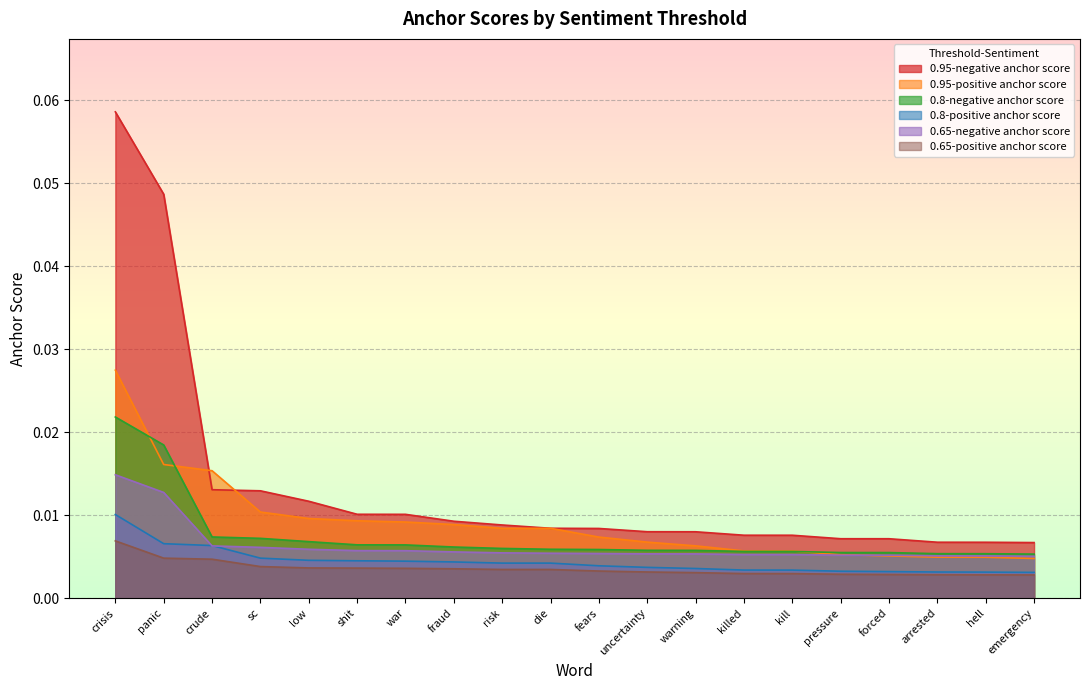

At which label is 0.65-positive anchor score closest to 0?

emergency